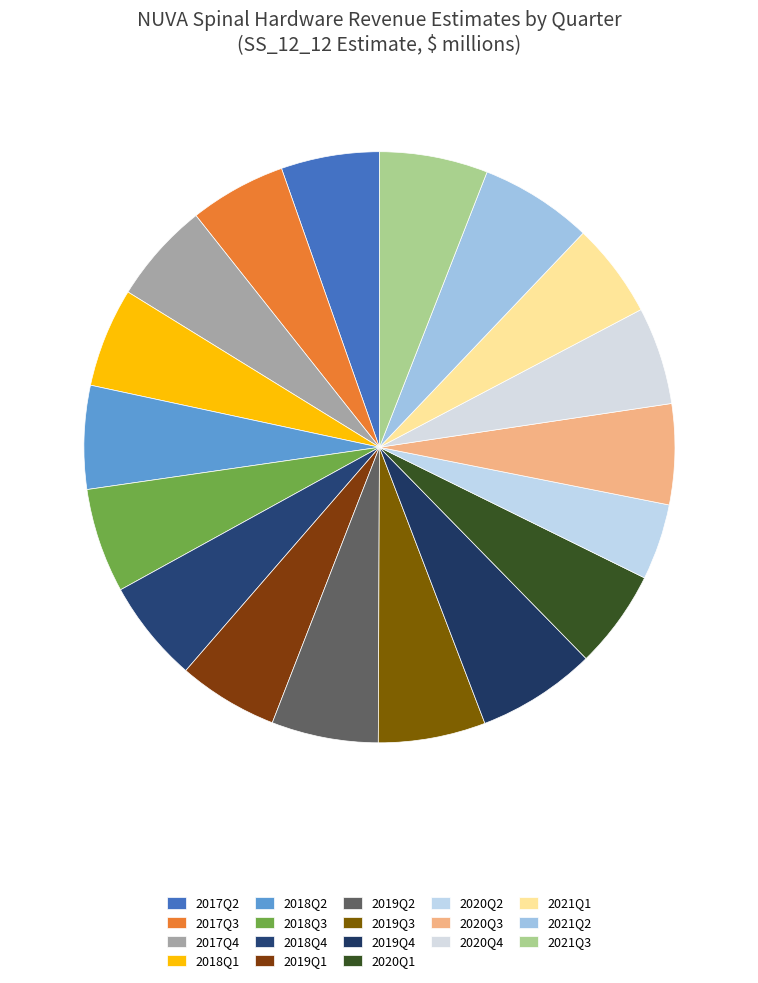

How many slices are in this pie chart?

18